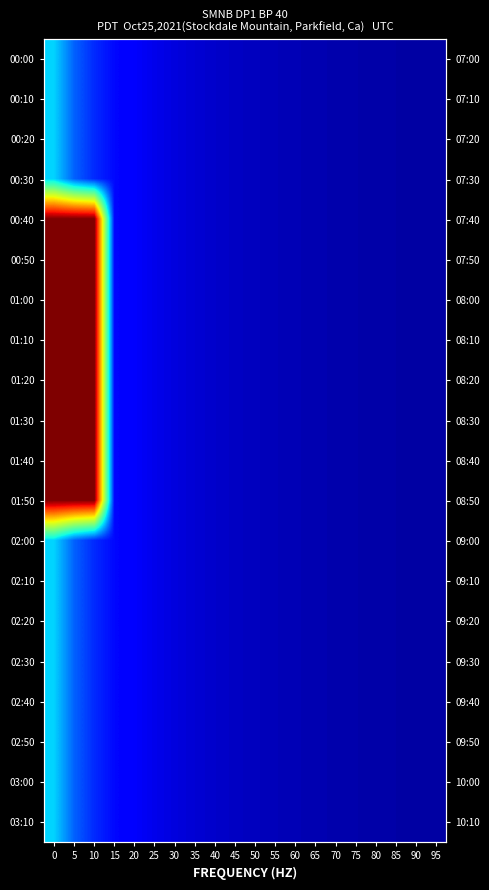

Which label corresponds to the smallest value in the chart?

95